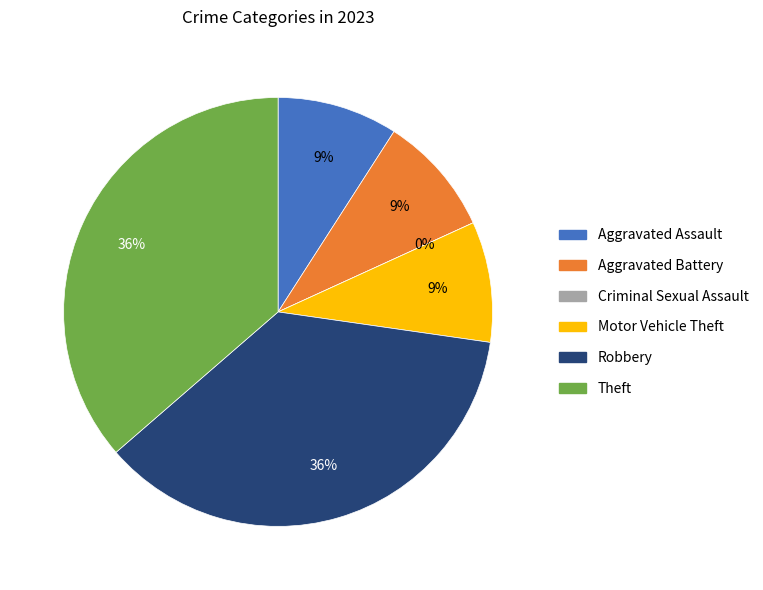

Which slice is the largest?

Robbery